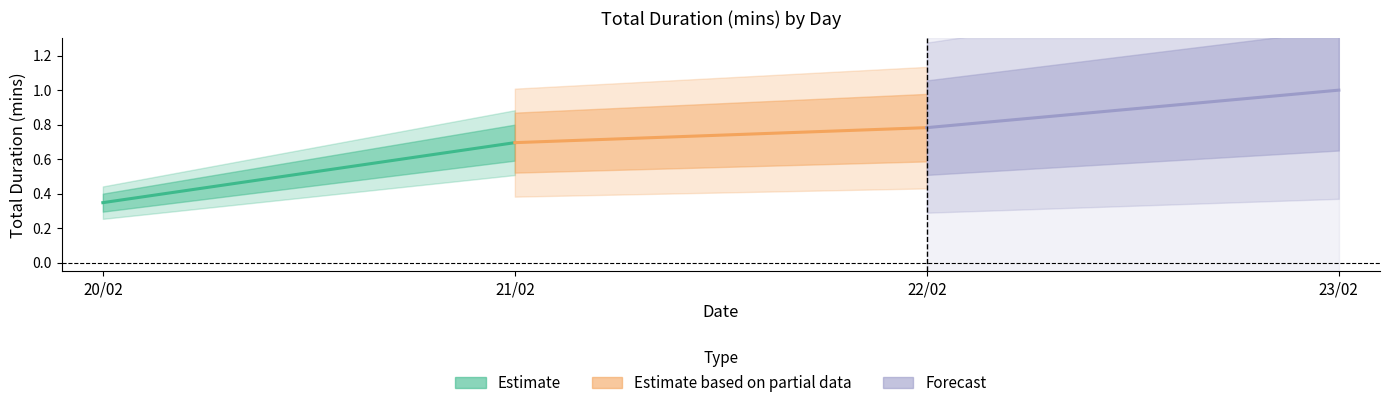

The Estimate series shows 0.4 at 21/02. True or false?

False